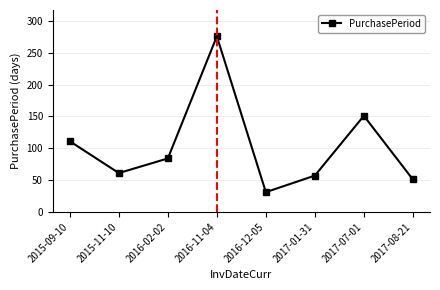

True or false: the data shows 57 at 2017-01-31.

True